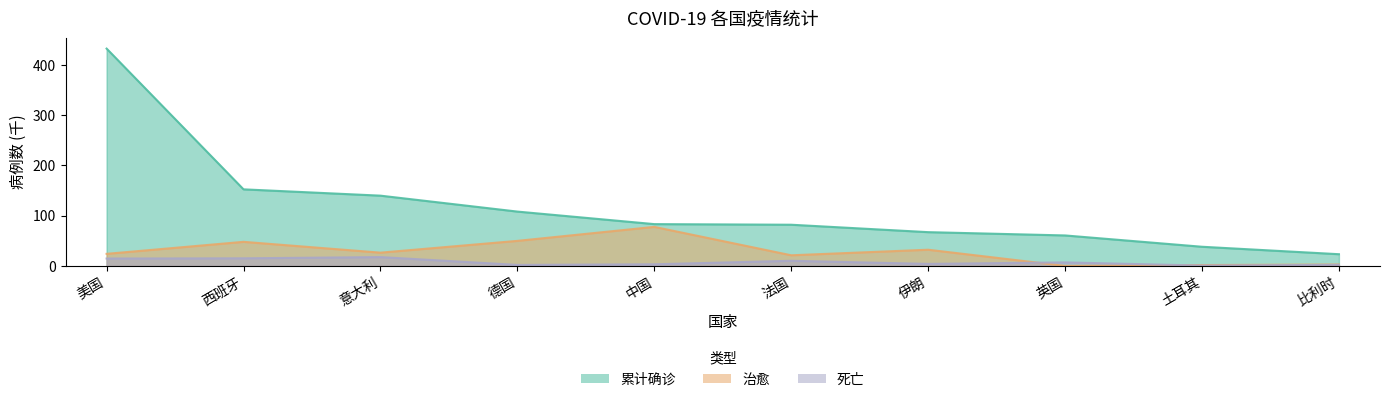

How many interior local peaks does the 死亡 series have?

3